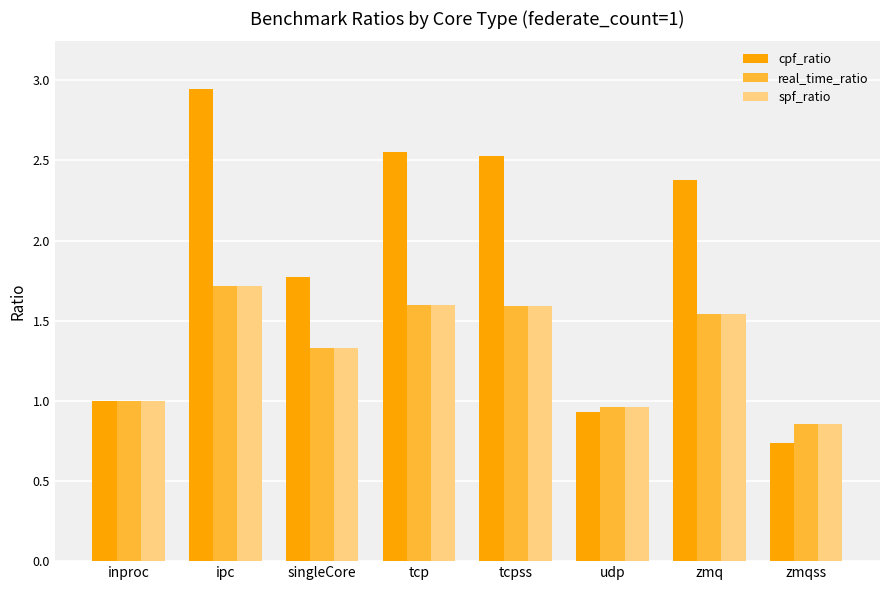

Which category has the highest value in the spf_ratio series?

ipc